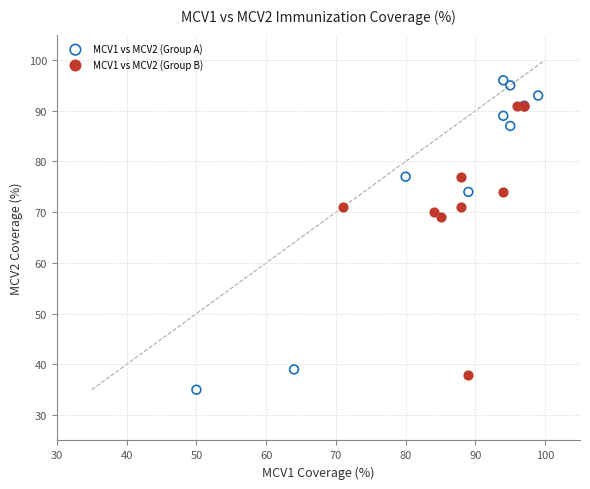

Which series reaches the minimum Y coordinate?

MCV1 vs MCV2 (Group A)